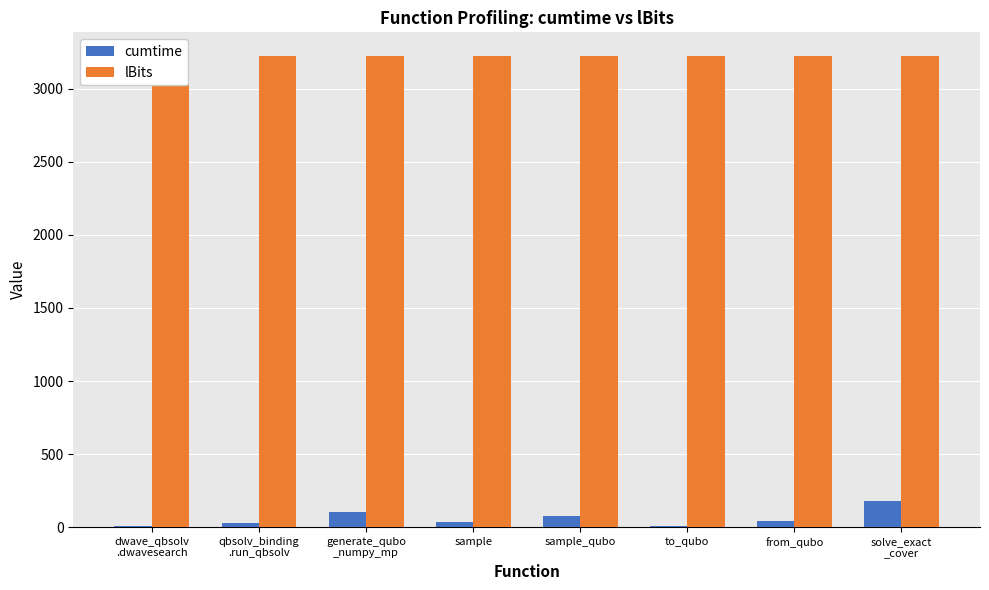

Between from_qubo and to_qubo, which is larger?

from_qubo